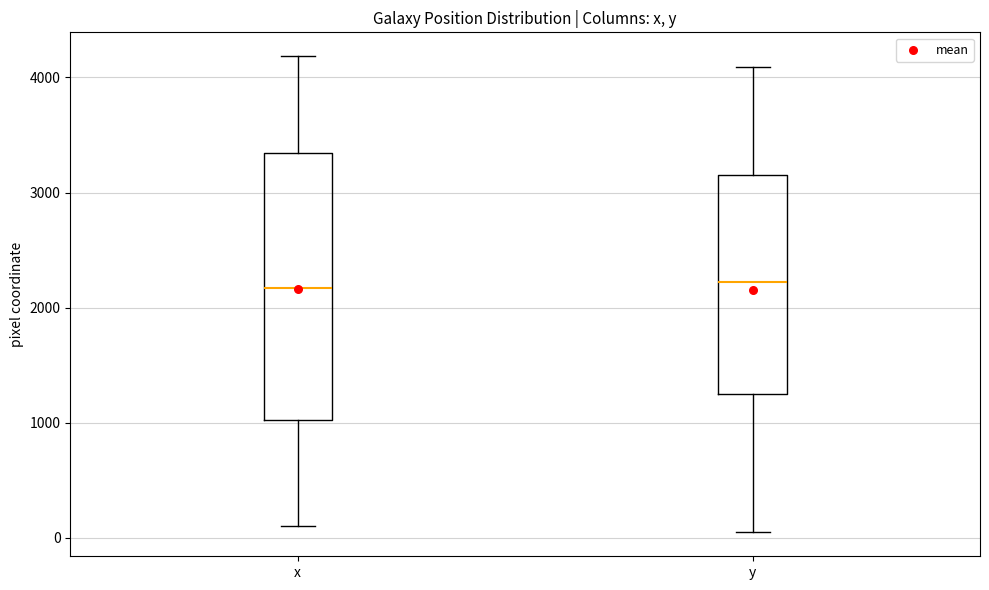

Comparing the boxes themselves (not the whiskers), which one is the tallest?

x